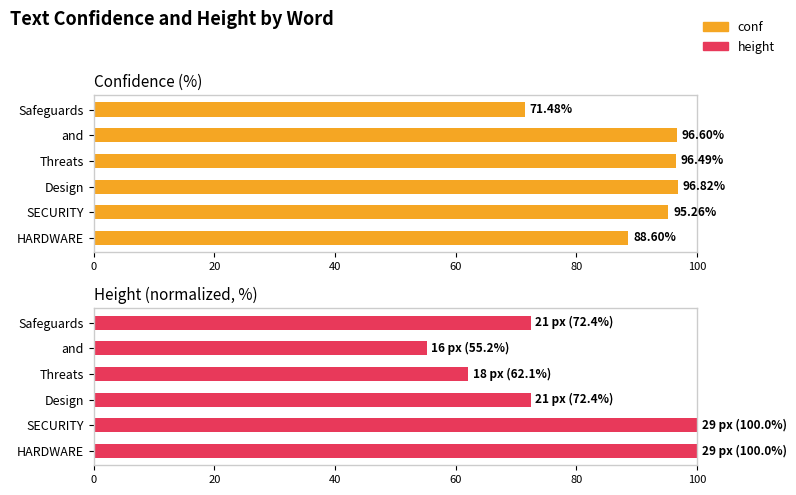

The value of conf at Threats is 157.8. True or false?

False